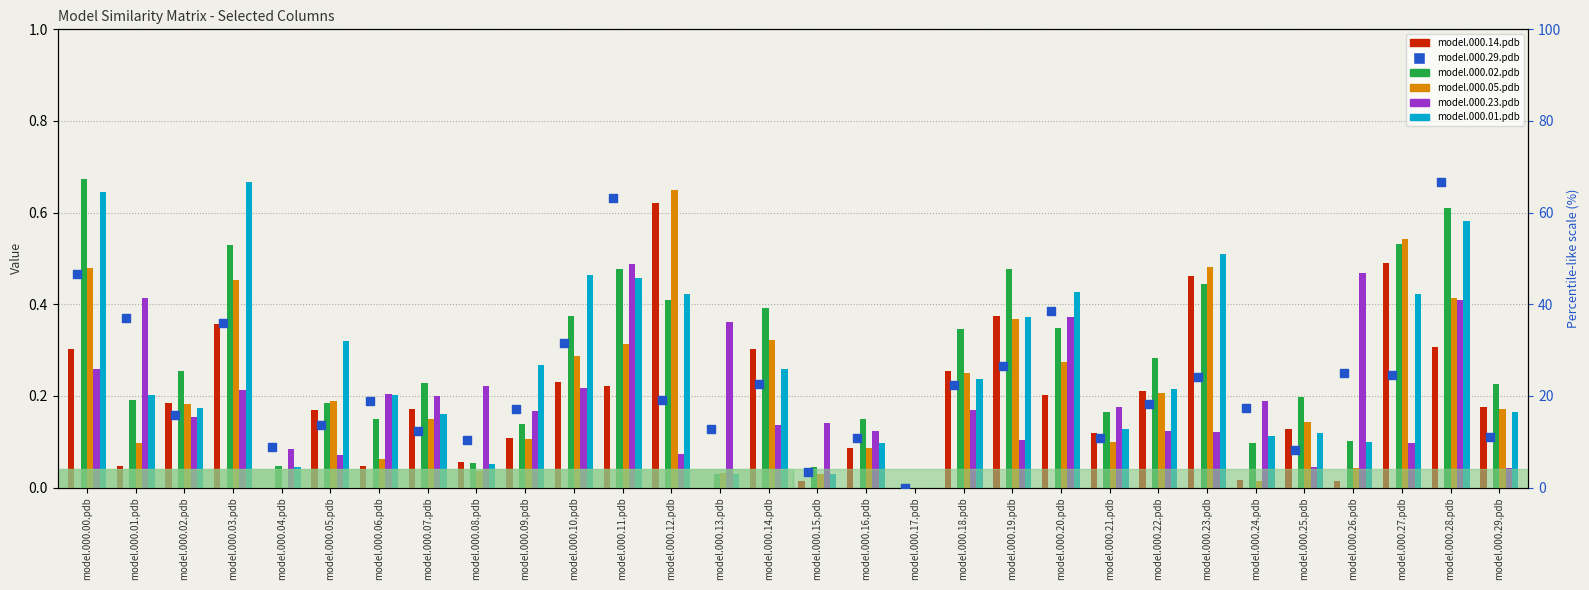

Which series contains the lowest Y value?

model.000.14.pdb